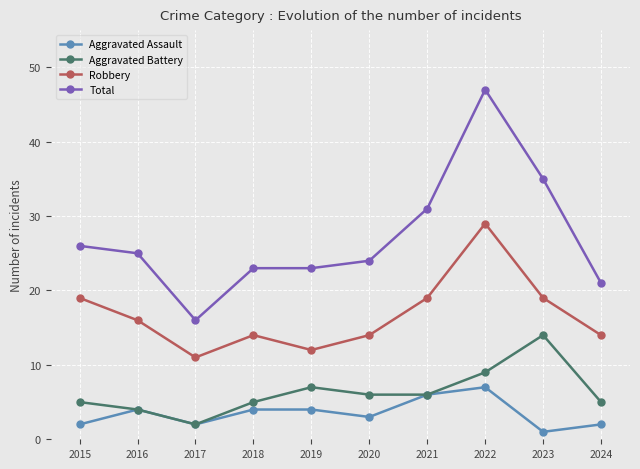

The value of Total at 2018 is 23. True or false?

True